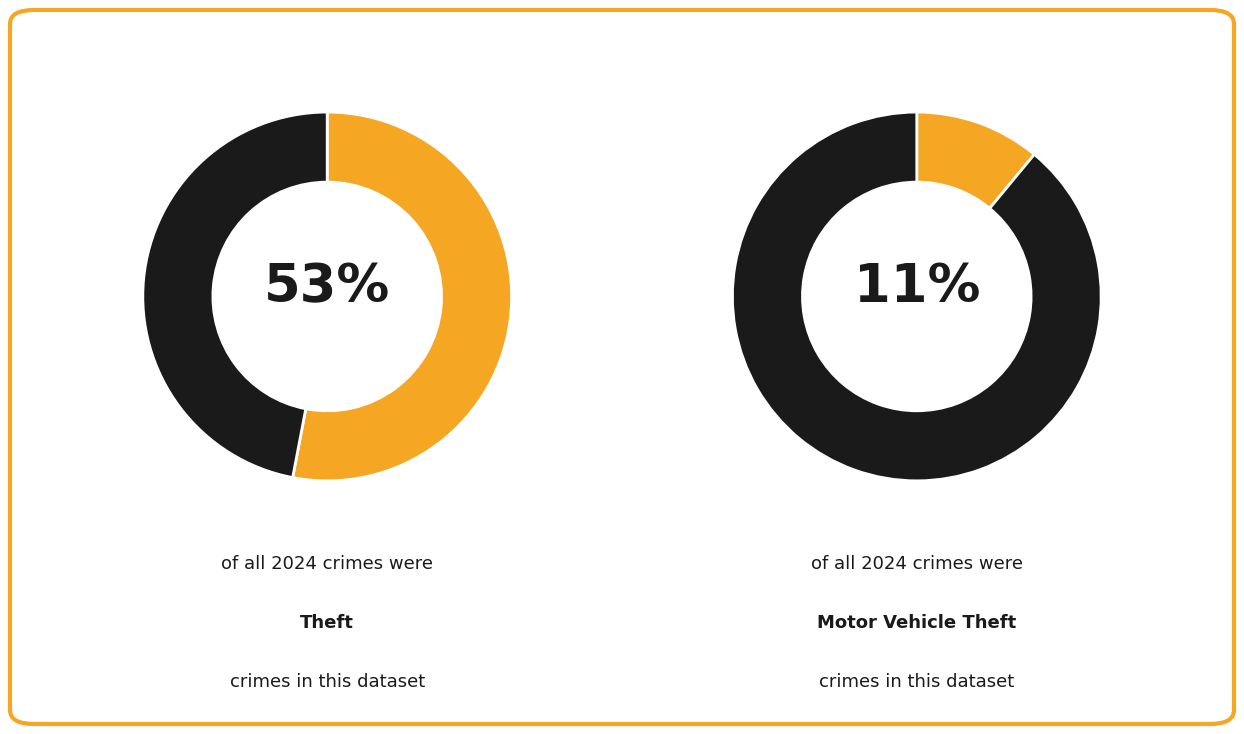

What percentage is the Theft slice, to the nearest percent?

53%